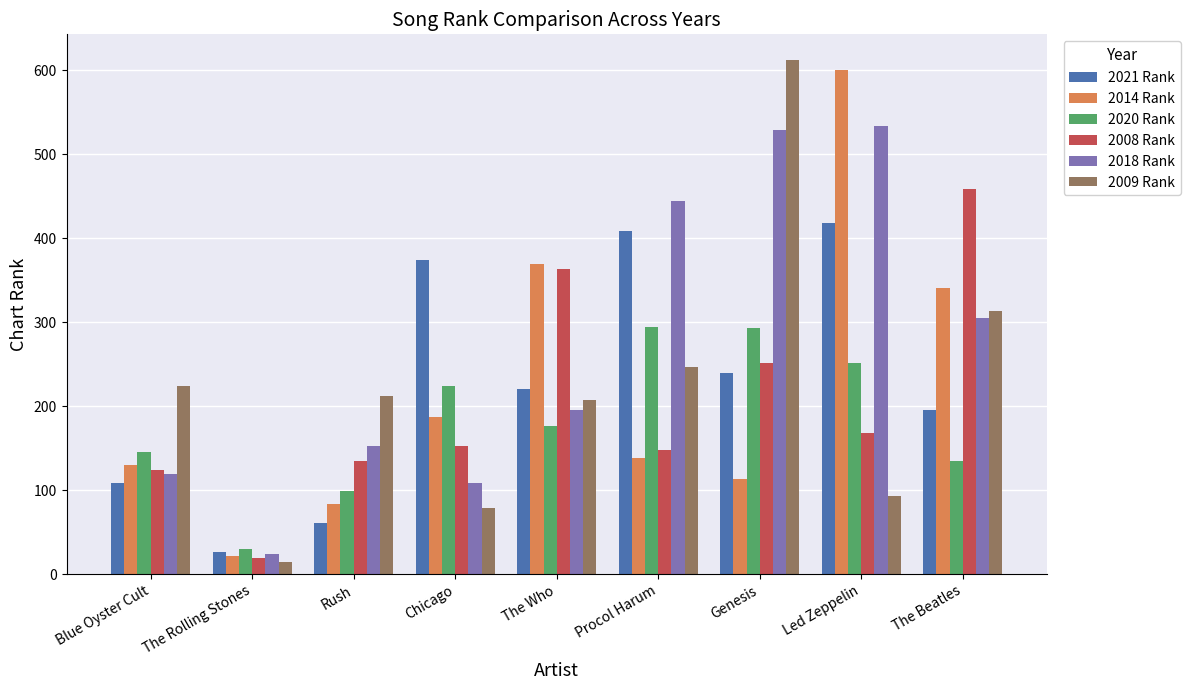

What is the sum of the 2009 Rank values at Led Zeppelin and The Rolling Stones?

108